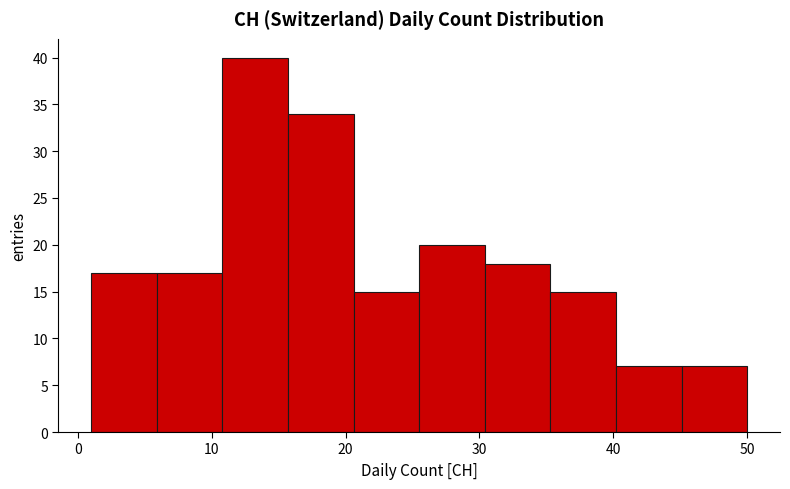

Over which range of the x-axis is the bar tallest?

10.8 to 15.7